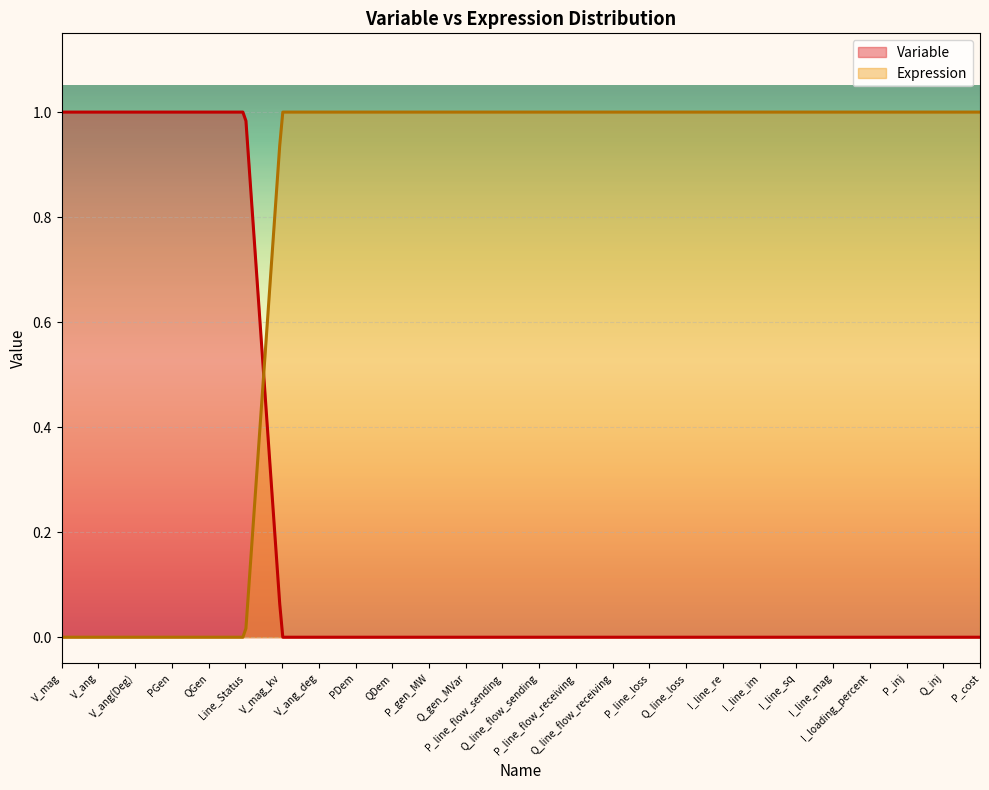

Count the number of categories in the chart.

300